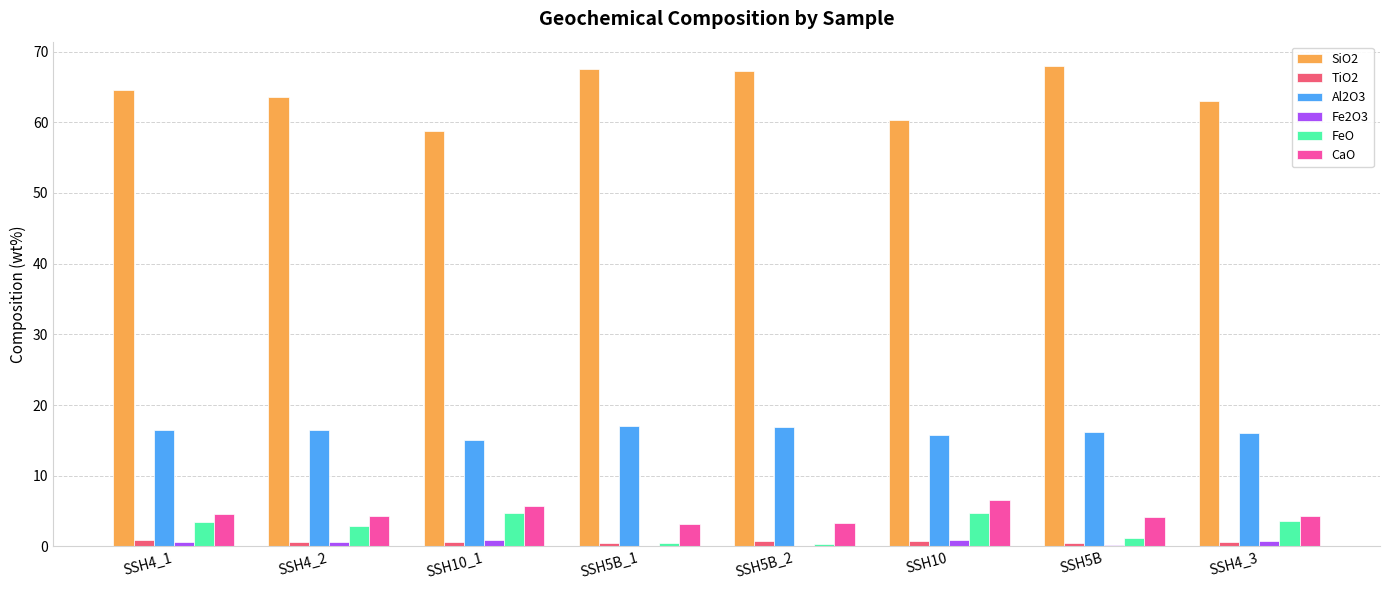

Are the bars grouped side by side (vs. stacked)?

Yes